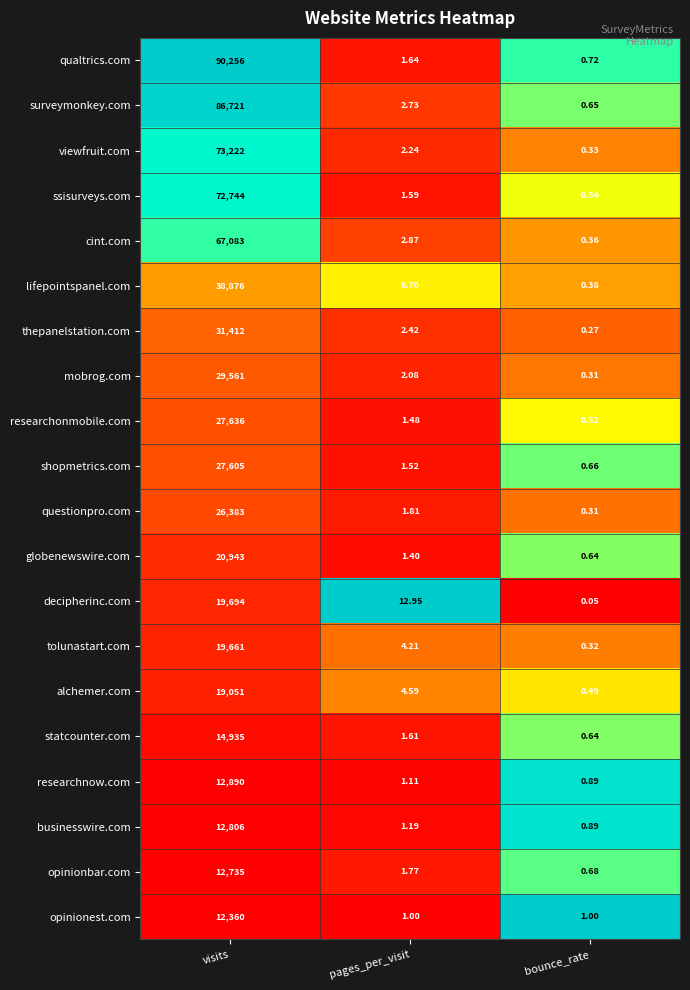

Rank the series at visits from highest to lowest value.

qualtrics.com, surveymonkey.com, viewfruit.com, ssisurveys.com, cint.com, lifepointspanel.com, thepanelstation.com, mobrog.com, researchonmobile.com, shopmetrics.com, questionpro.com, globenewswire.com, decipherinc.com, tolunastart.com, alchemer.com, statcounter.com, researchnow.com, businesswire.com, opinionbar.com, opinionest.com